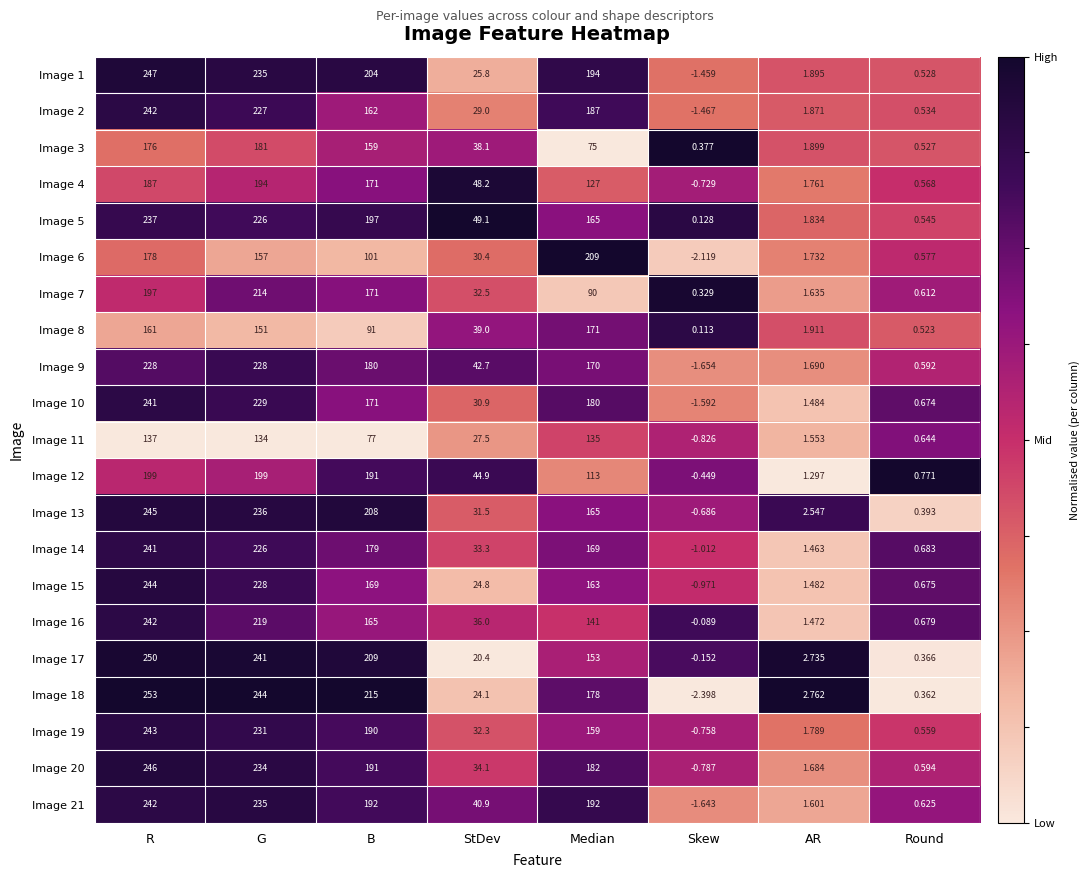

Is the value of Image 21 at R greater than the value of Image 16 at G?

Yes